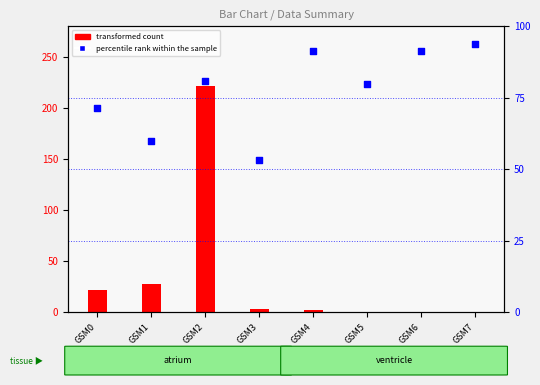

What are all the series names shown in the legend?

transformed count, percentile rank within the sample